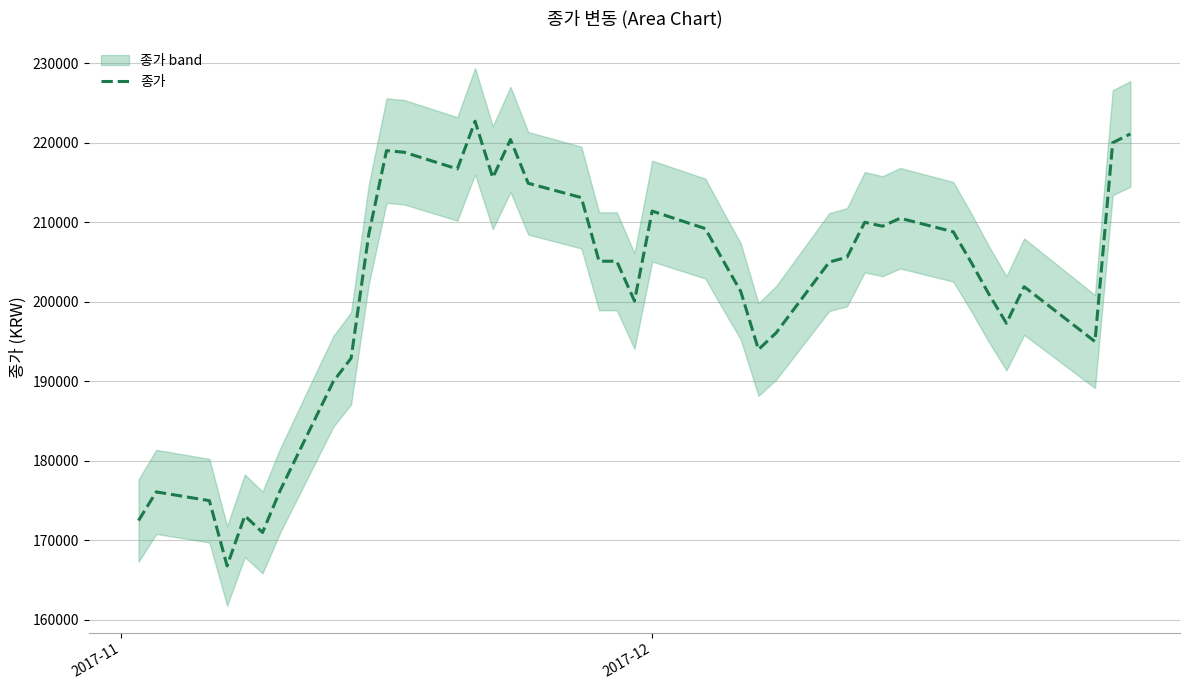

What is the lowest value of the 종가 series?

166800